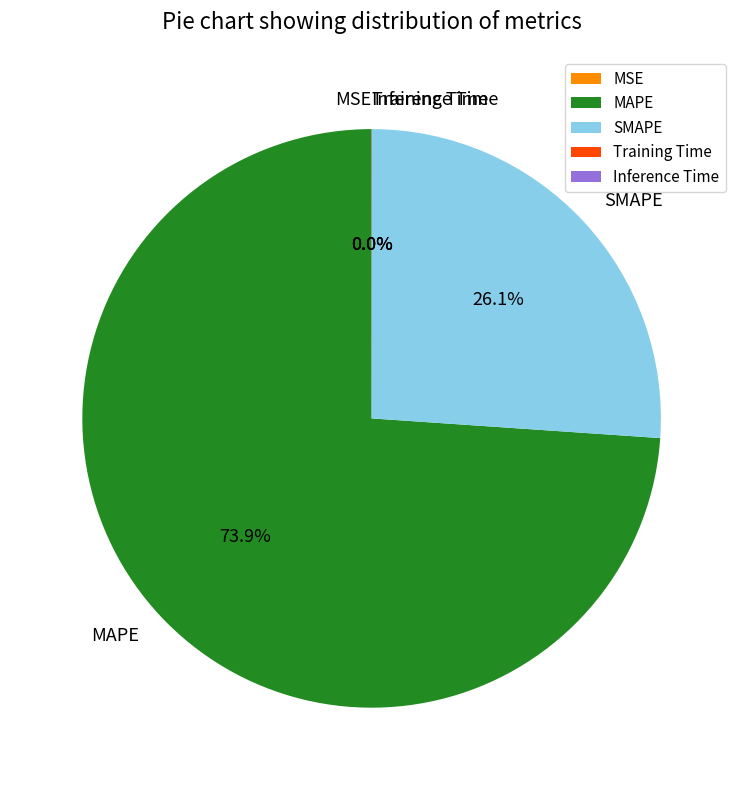

Which category has the biggest portion of the pie?

MAPE